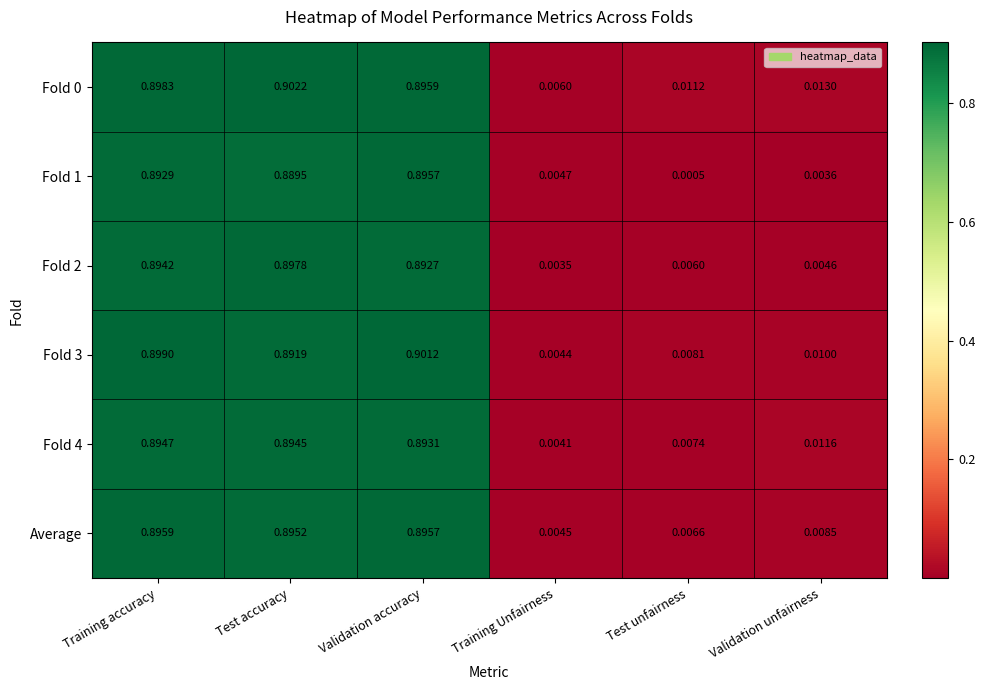

At which category does the chart reach its peak across all series?

Test accuracy